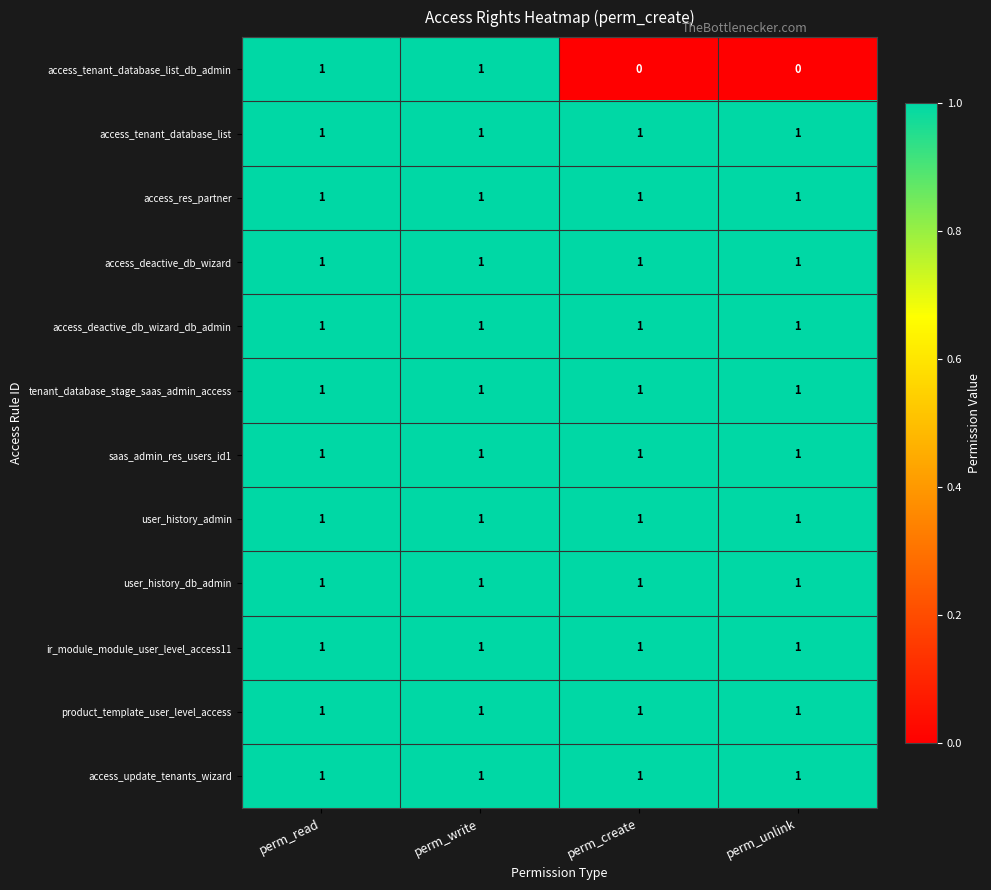

Which series has the widest spread of values?

access_tenant_database_list_db_admin